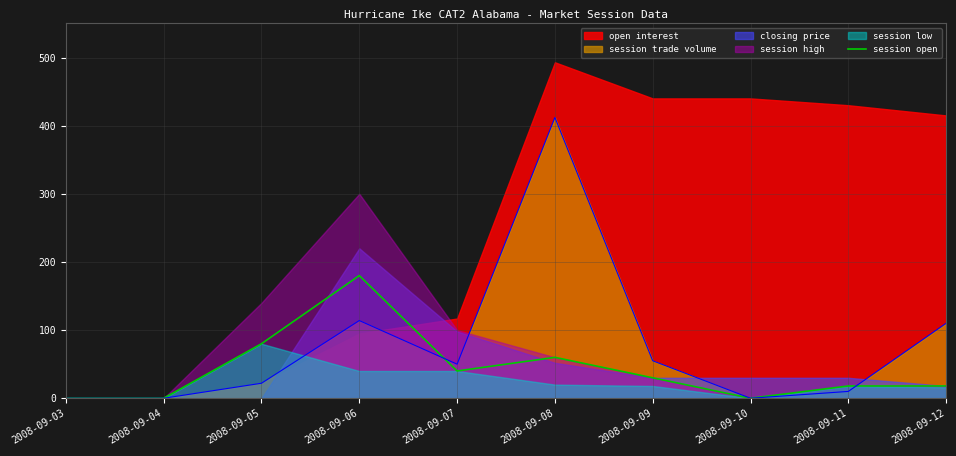

How many points are lower than both their immediate neighbors (excluding endpoints)?

2